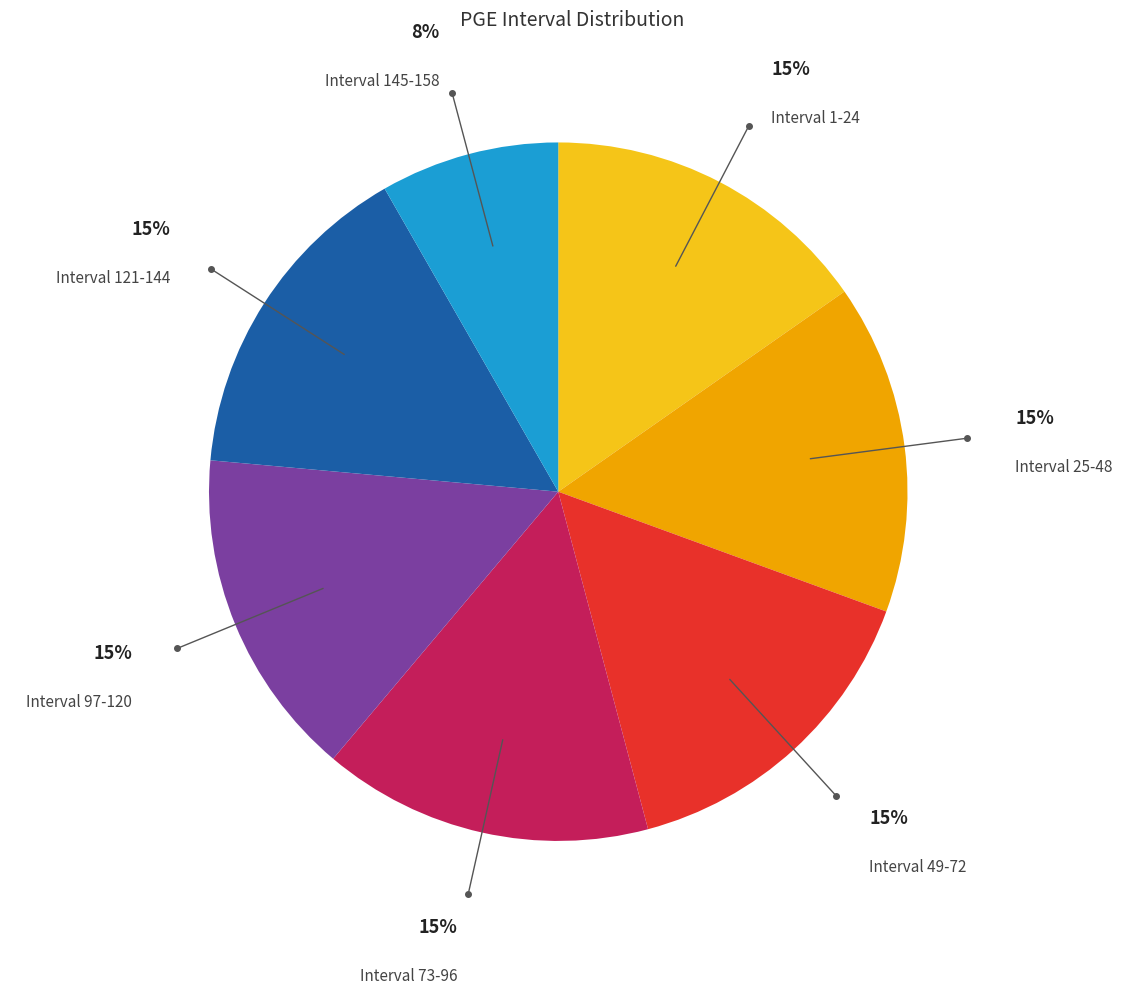

Is it true that Interval 121-144 is 10% of the pie?

False